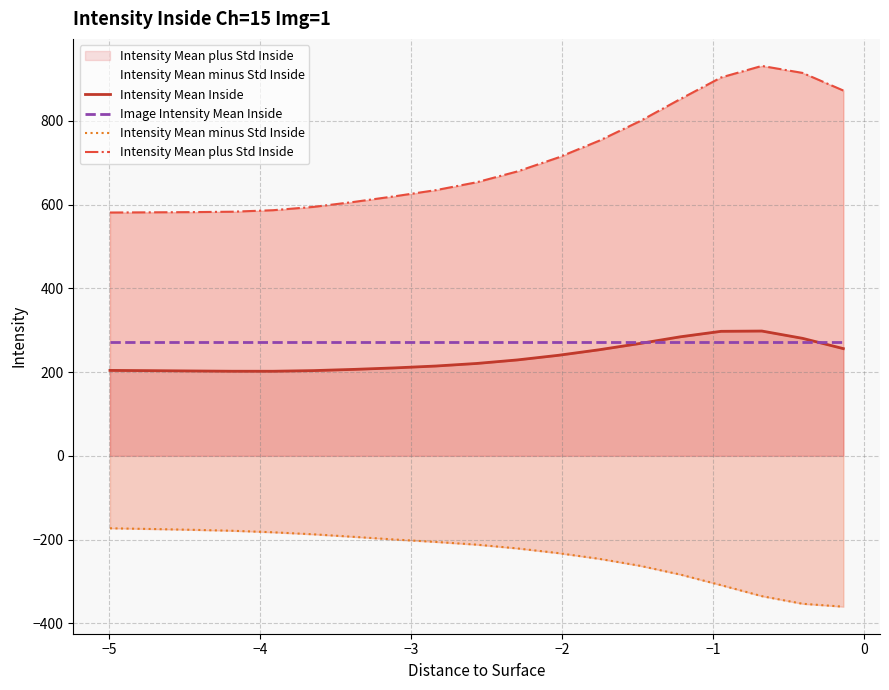

True or false: Intensity Mean plus Std Inside has more than 1 interior local peaks.

False